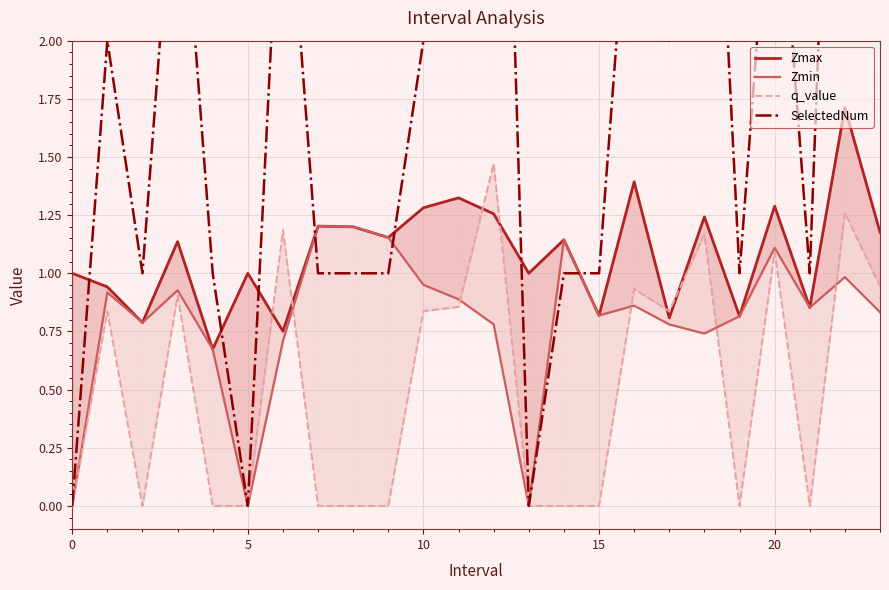

Between 16 and 19, which series saw the biggest shift?

SelectedNum